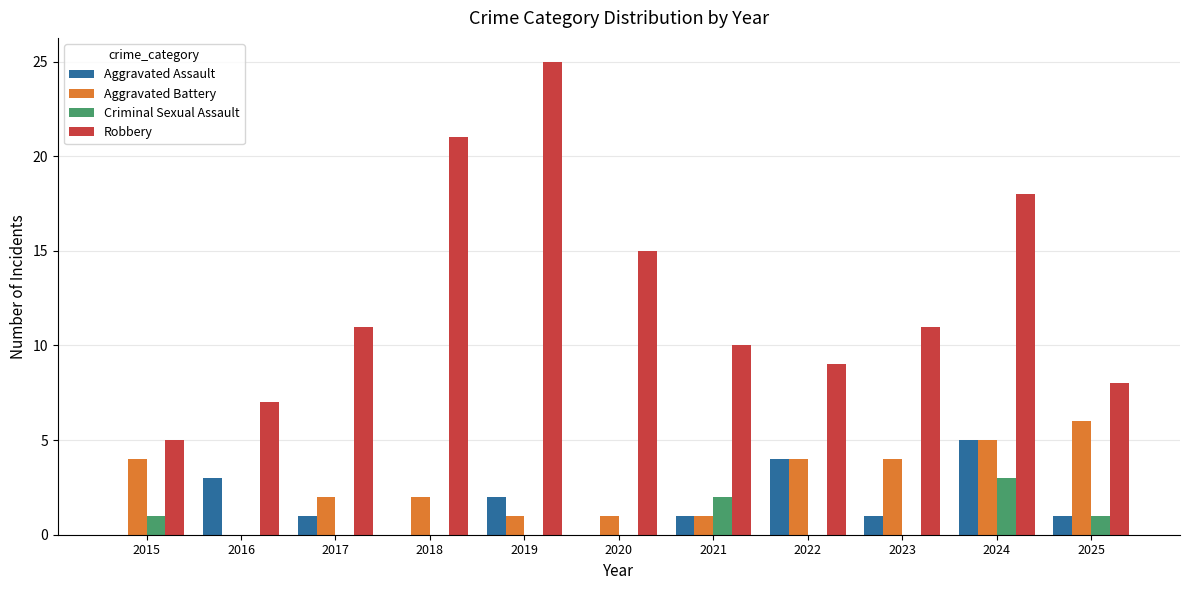

Reading left to right, transcribe all the data shown in this chart.

Aggravated Assault: 2015=0	2016=3	2017=1	2018=0	2019=2	2020=0	2021=1	2022=4	2023=1	2024=5	2025=1
Aggravated Battery: 2015=4	2016=0	2017=2	2018=2	2019=1	2020=1	2021=1	2022=4	2023=4	2024=5	2025=6
Criminal Sexual Assault: 2015=1	2016=0	2017=0	2018=0	2019=0	2020=0	2021=2	2022=0	2023=0	2024=3	2025=1
Robbery: 2015=5	2016=7	2017=11	2018=21	2019=25	2020=15	2021=10	2022=9	2023=11	2024=18	2025=8